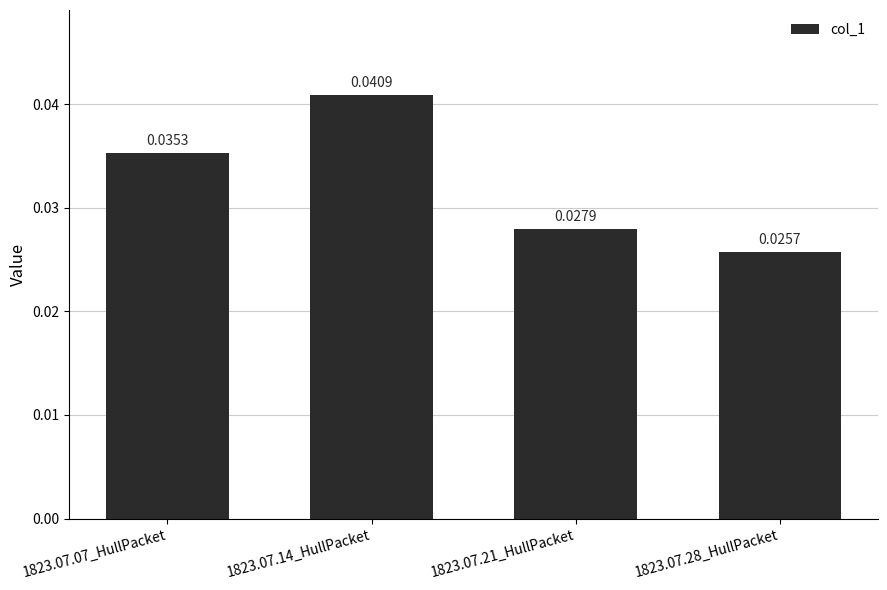

Which has a higher value, 1823.07.28_HullPacket or 1823.07.07_HullPacket?

1823.07.07_HullPacket